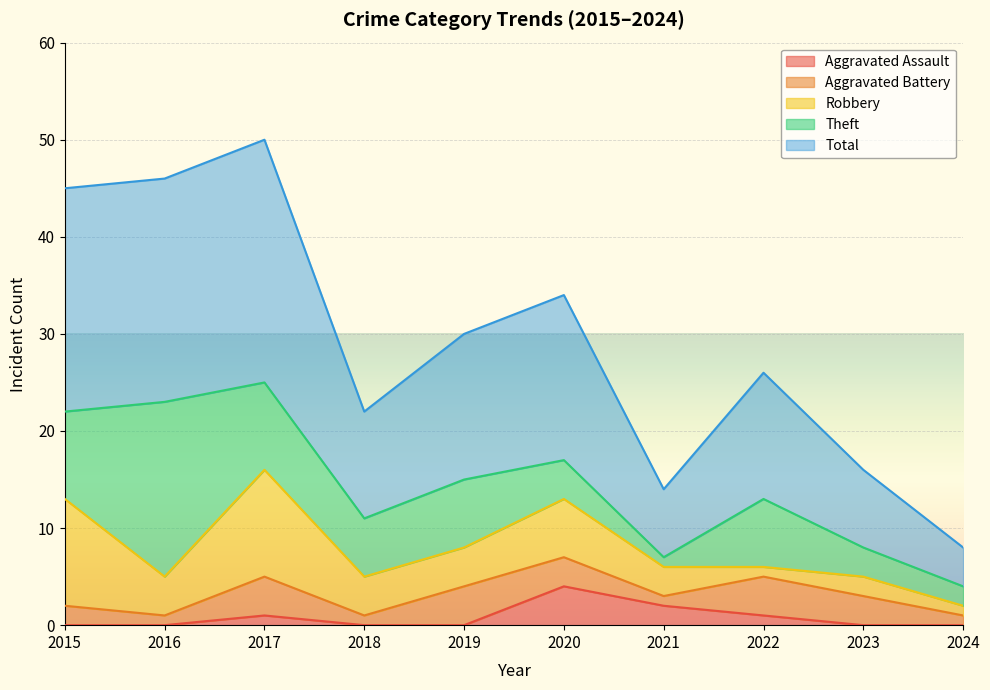

Which series has the largest total across all categories?

Total